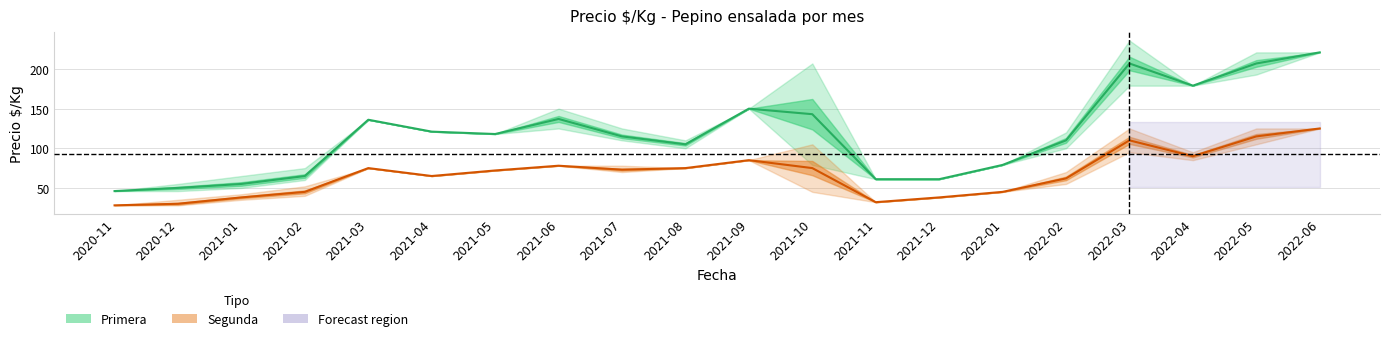

What is the sum of the Primera values at 2021-10 and 2021-09?

293